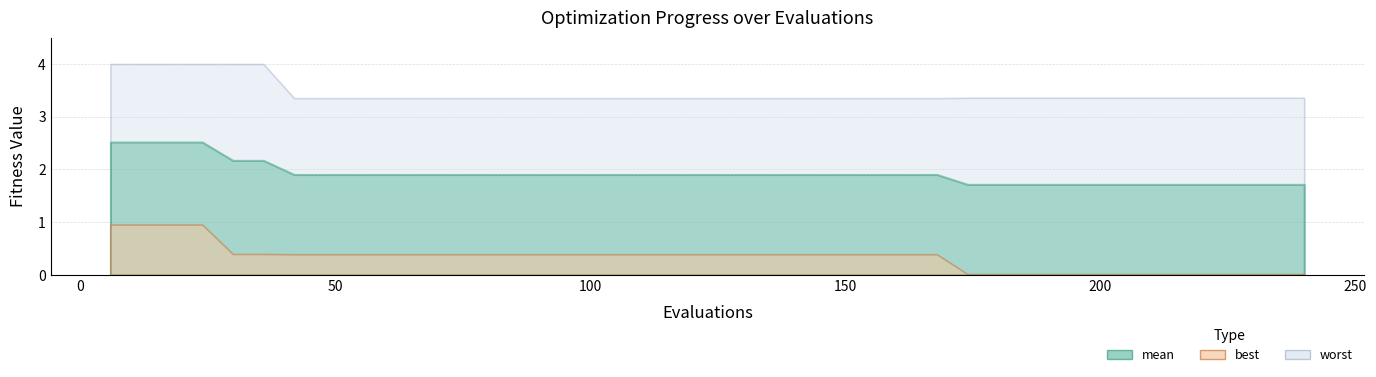

List the series in order of their peak value, lowest first.

best, mean, worst